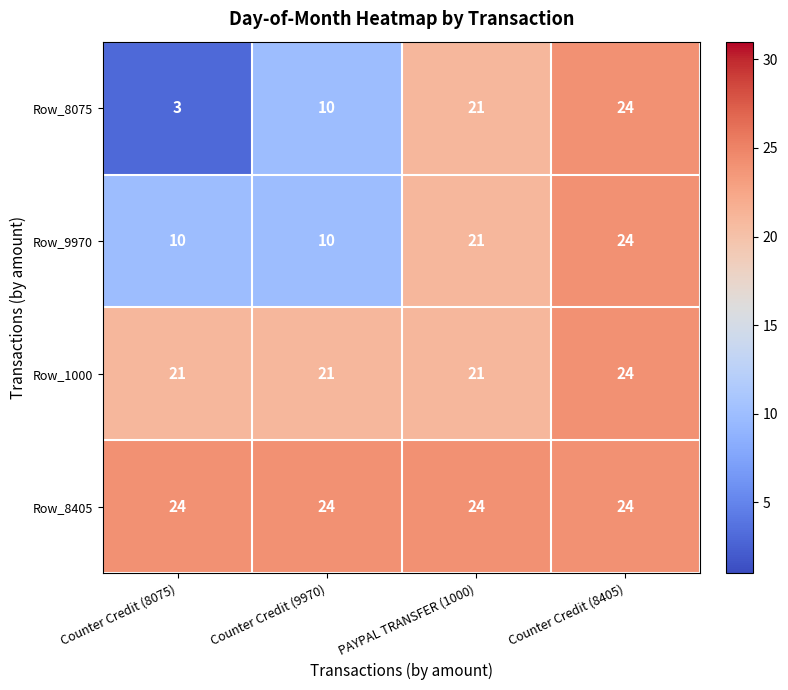

What is the total value across all series at PAYPAL TRANSFER (1000)?

87